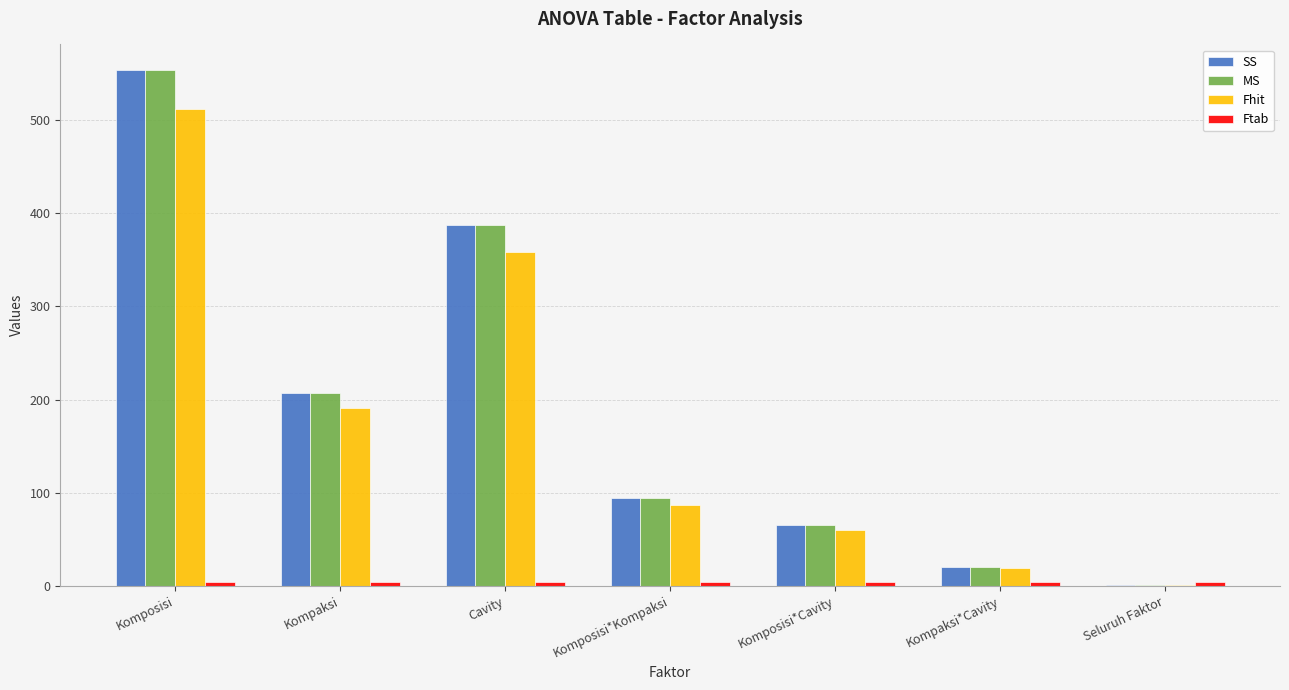

Which label corresponds to the largest value in the chart?

Komposisi